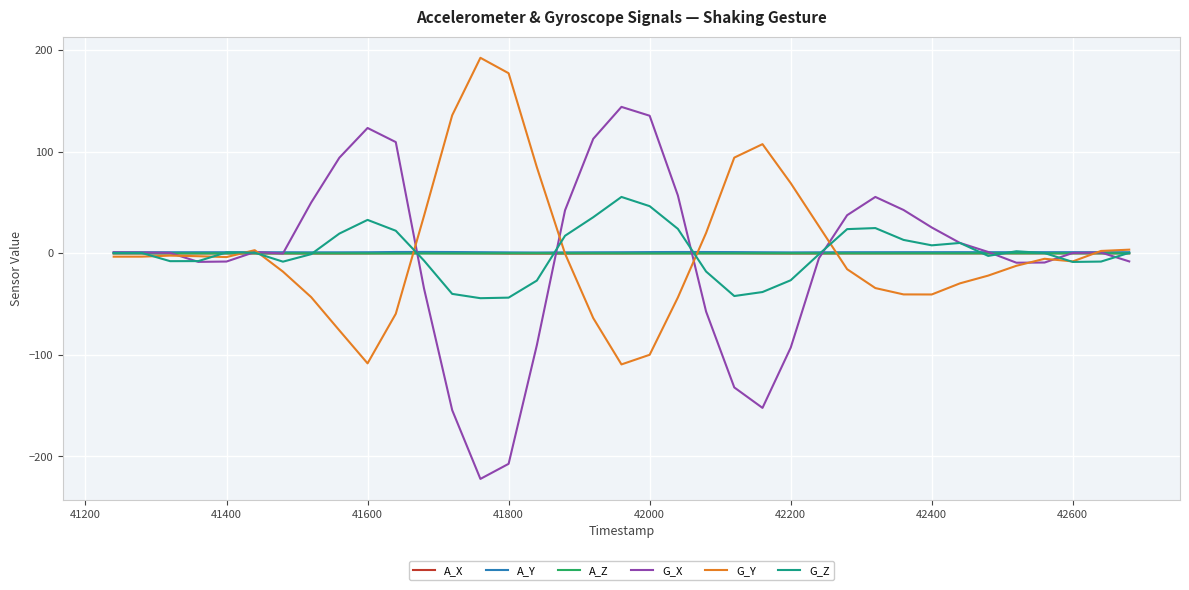

What is the sum of all A_X values?

-10.8